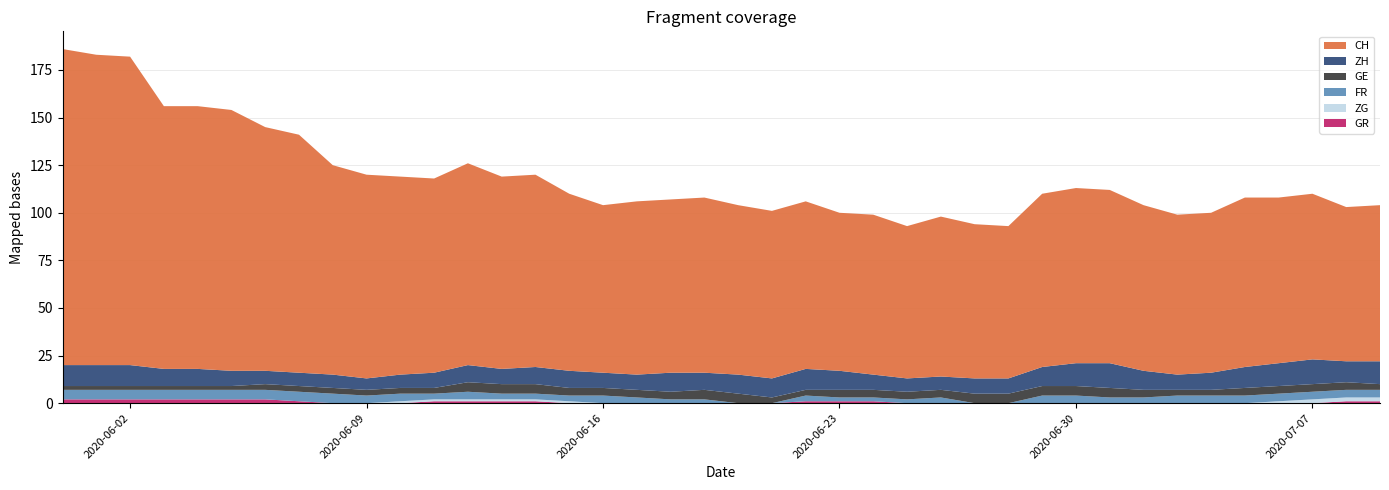

Reading left to right, what are all the values shown in this chart?

CH: 166	163	162	138	138	137	128	125	110	107	104	102	106	101	101	93	88	91	91	92	89	88	88	83	84	80	84	81	80	91	92	91	87	84	84	89	87	87	81	82
ZH: 11	11	11	9	9	8	7	7	7	6	7	8	9	8	9	9	8	8	10	9	10	10	11	10	8	7	7	8	8	10	12	13	10	8	9	11	12	13	11	12
GE: 2	2	2	2	2	2	3	3	3	3	3	3	5	5	5	4	4	4	4	5	5	3	3	4	4	4	4	5	5	5	5	5	4	3	3	4	4	4	4	3
FR: 5	5	5	5	5	5	5	5	5	4	4	3	4	3	3	3	4	3	2	2	0	0	3	2	2	2	3	0	0	4	4	3	3	4	4	4	4	4	4	4
ZG: 0	0	0	0	0	0	0	0	0	0	1	1	1	1	1	1	0	0	0	0	0	0	0	0	0	0	0	0	0	0	0	0	0	0	0	0	1	2	2	2
GR: 2	2	2	2	2	2	2	1	0	0	0	1	1	1	1	0	0	0	0	0	0	0	1	1	1	0	0	0	0	0	0	0	0	0	0	0	0	0	1	1